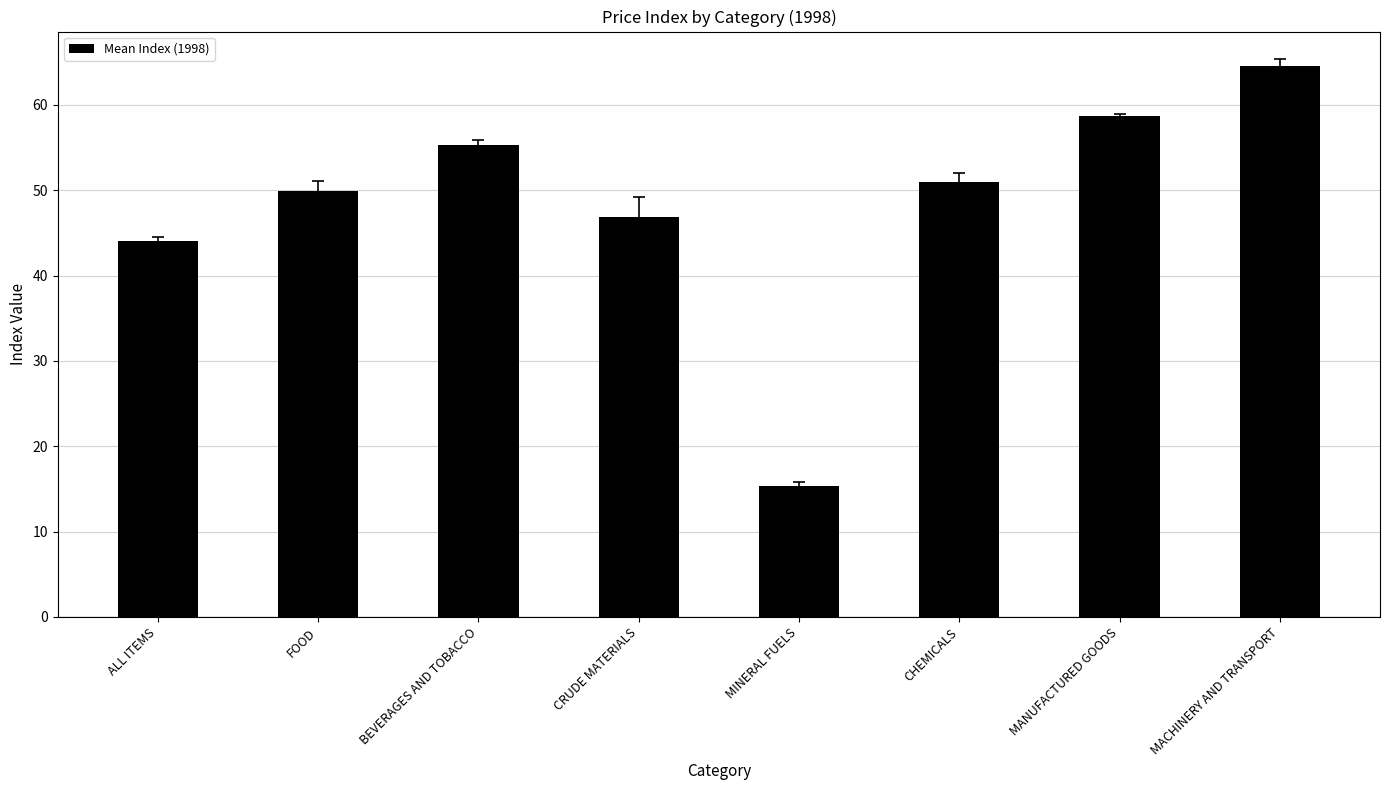

What is the change in value from BEVERAGES AND TOBACCO to MANUFACTURED GOODS?

+3.4